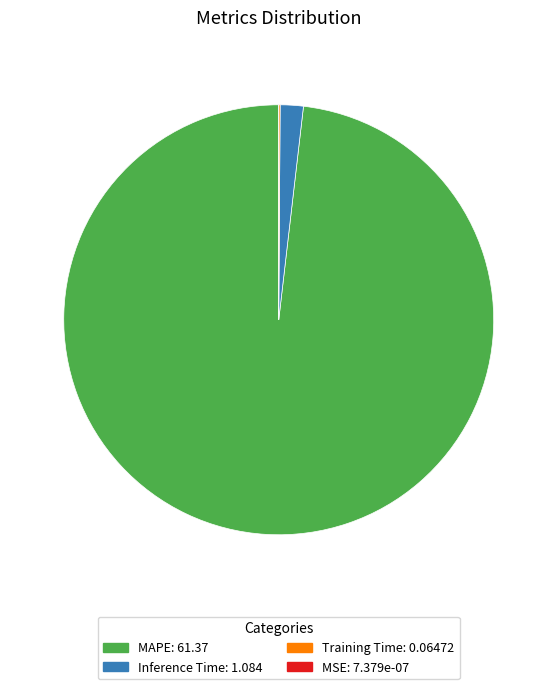

Which category accounts for the majority?

MAPE